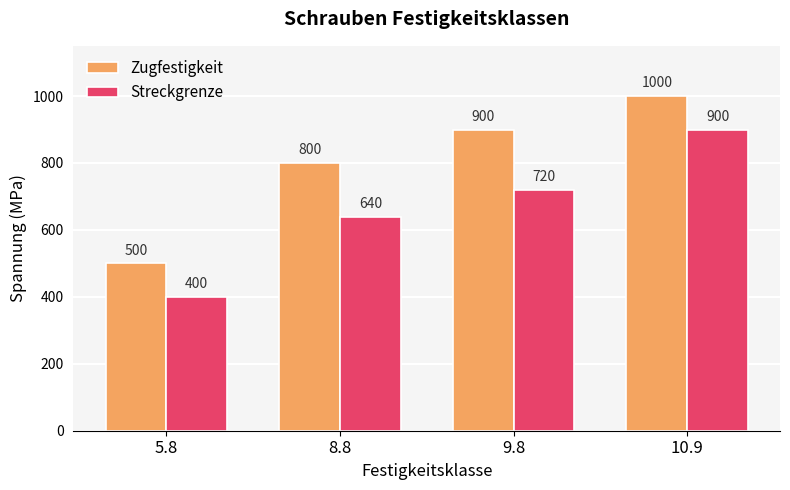

What is the difference between the second highest and second lowest values in the Streckgrenze series?

80